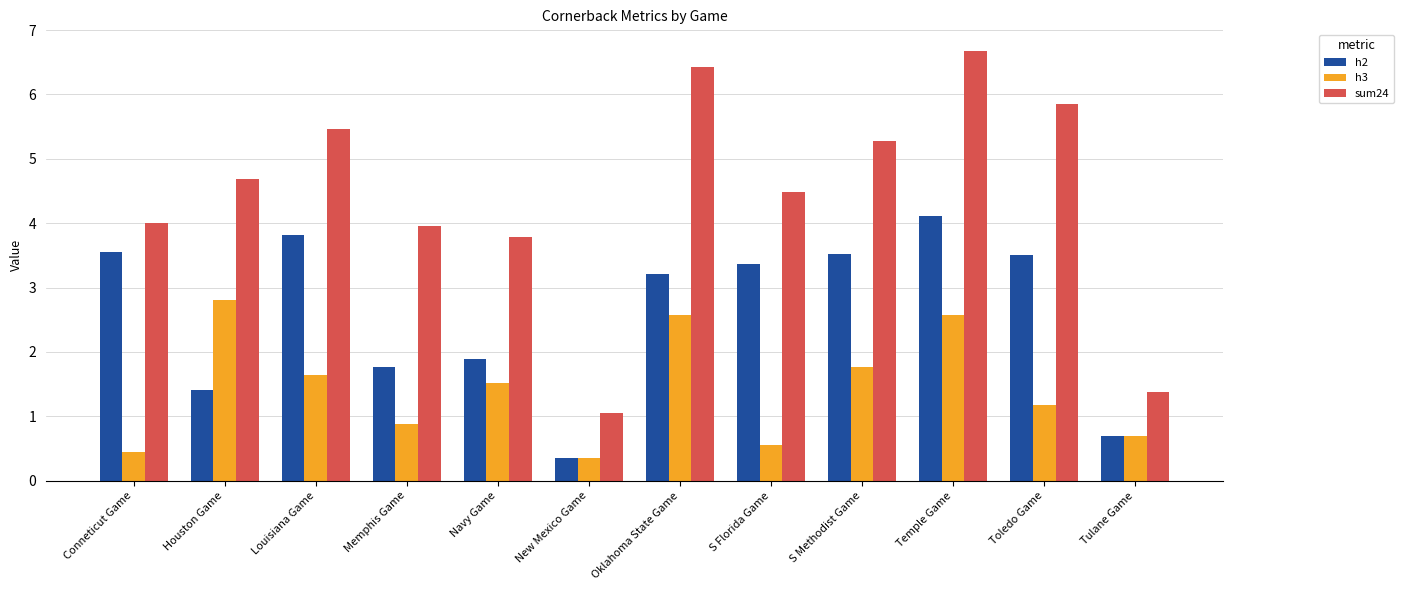

Which series has the largest total across all categories?

sum24